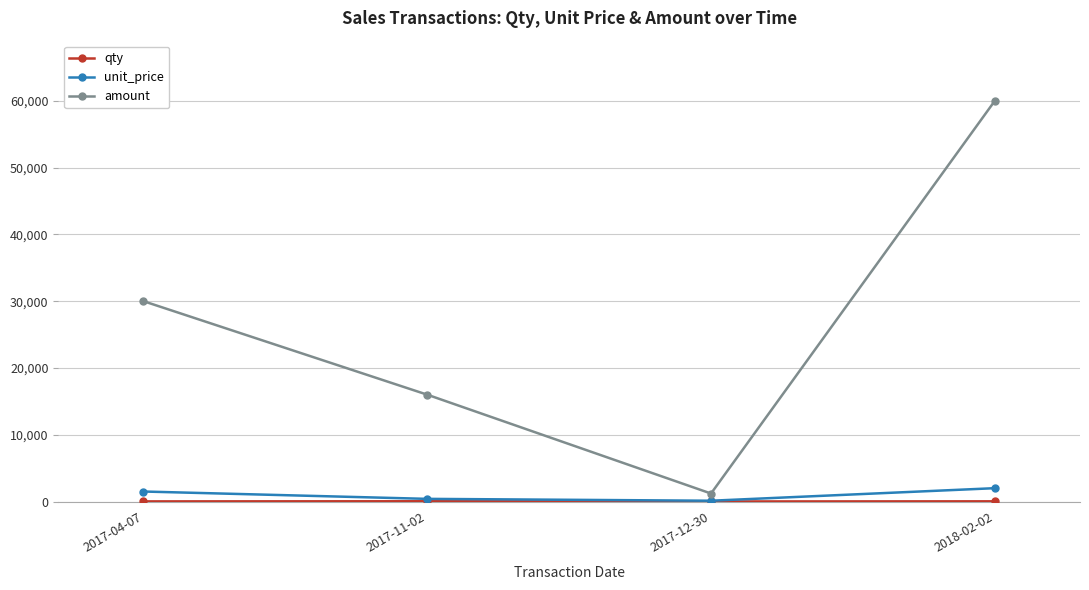

Which category has the highest value across all series?

2018-02-02